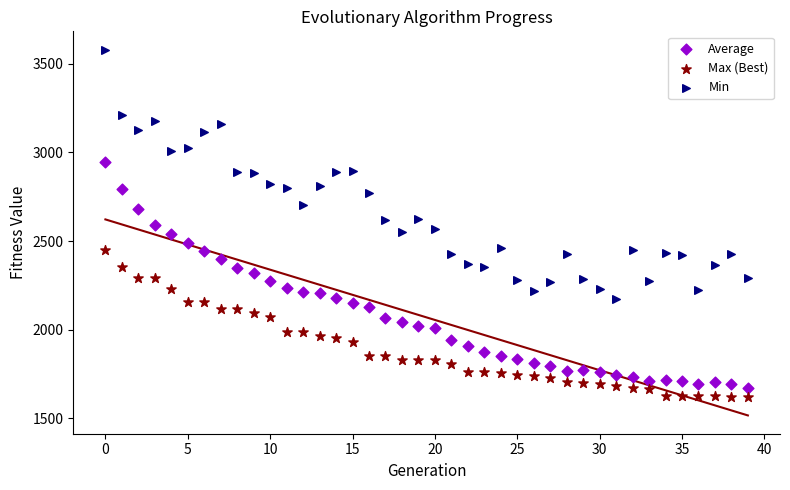

Which series reaches the minimum Y coordinate?

Max (Best)